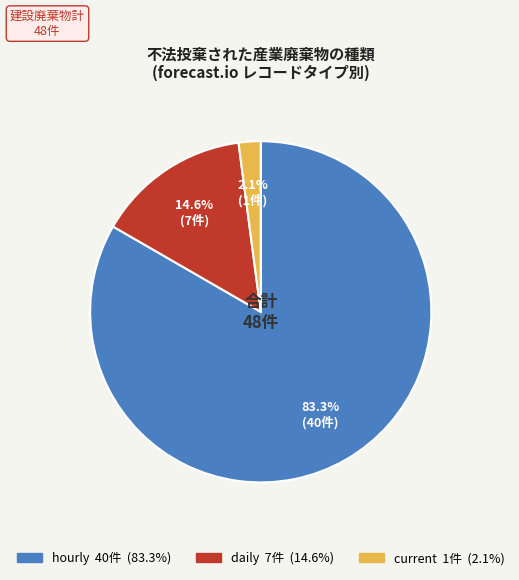

Does any single category account for the majority?

Yes